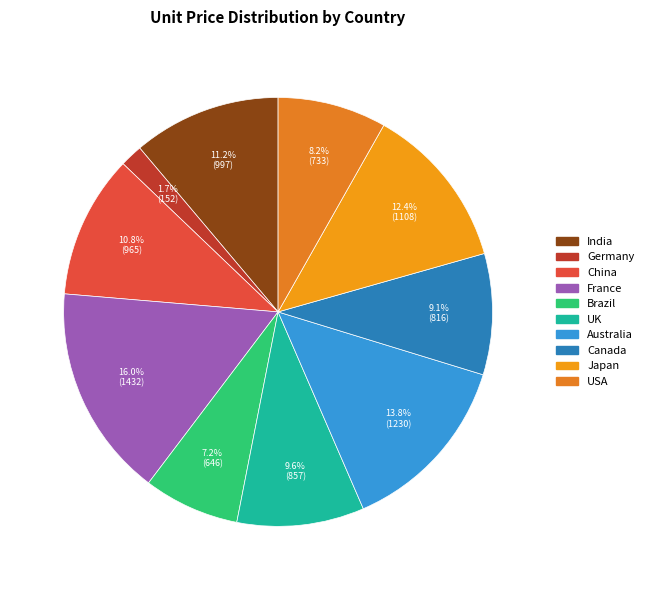

What percentage do India and France together represent?

27.2%